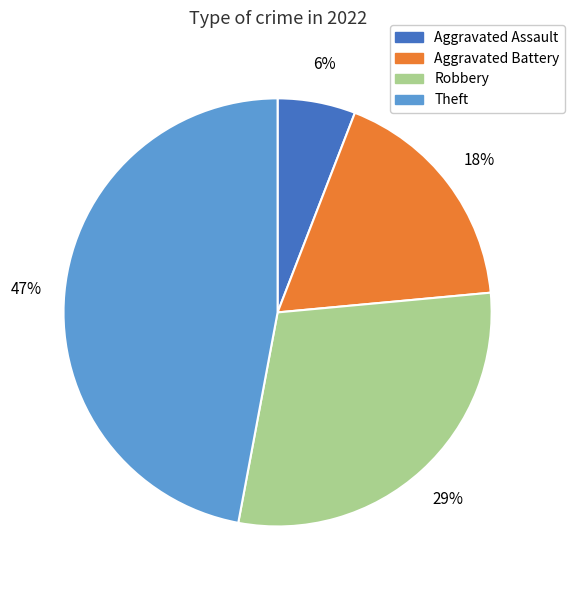

To the nearest percent, what is the combined percentage of Robbery and Theft?

76%